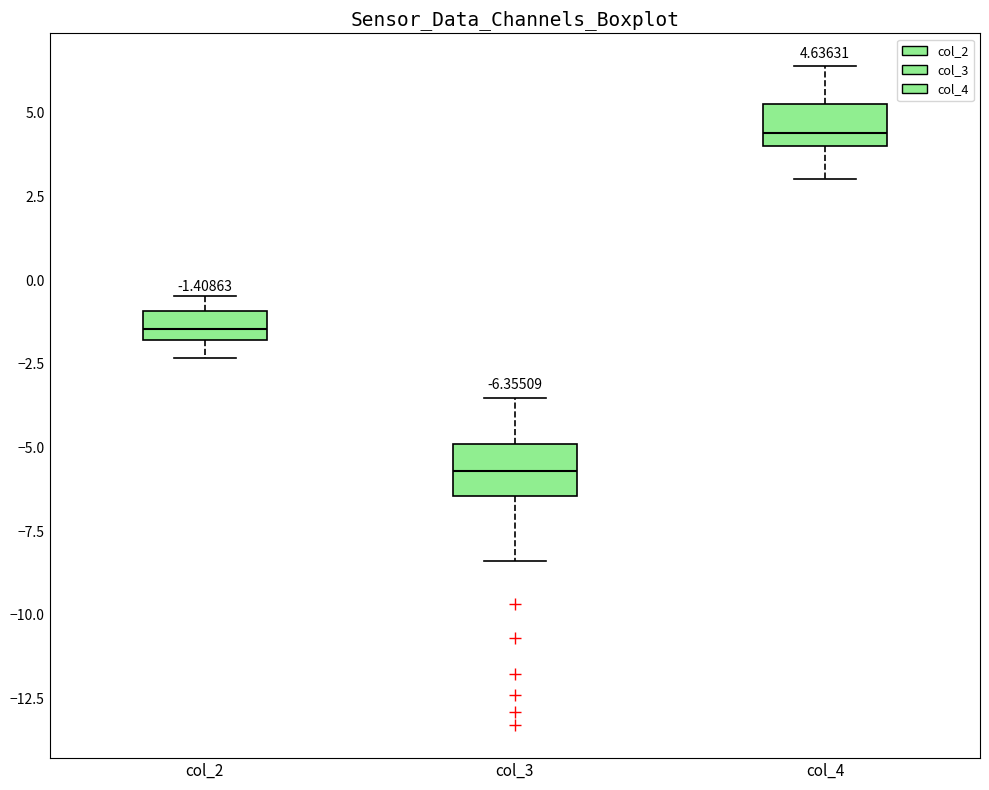

Which box's median line is the lowest?

col_3